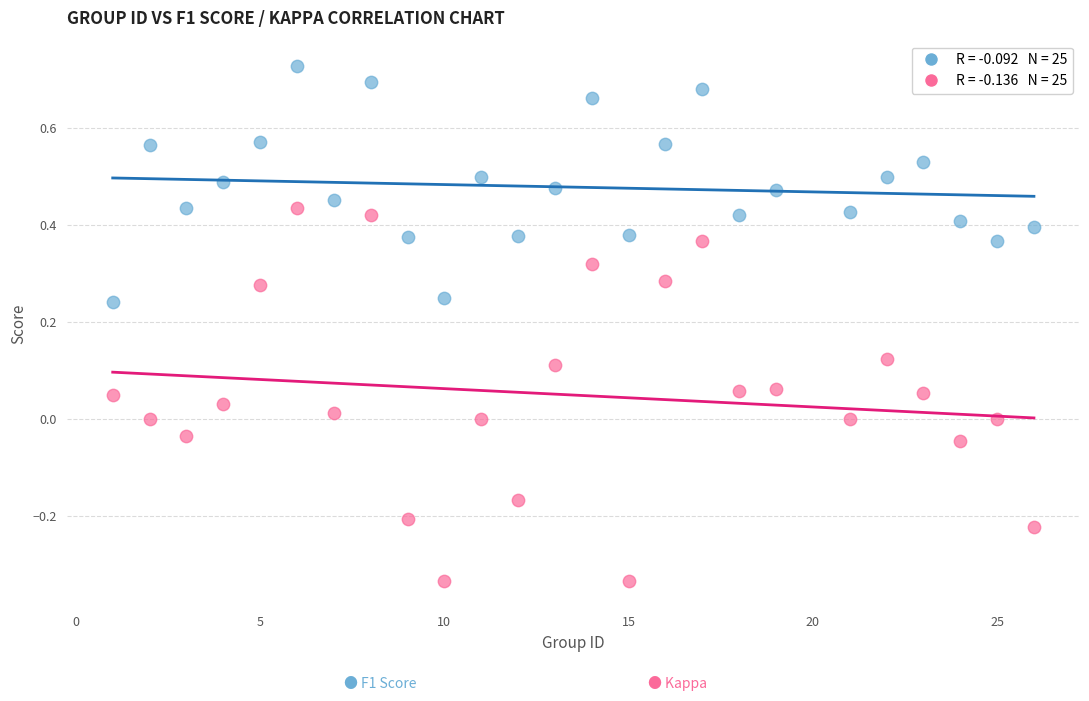

Across all data points, what is the range of X values (max minus min)?

25.0